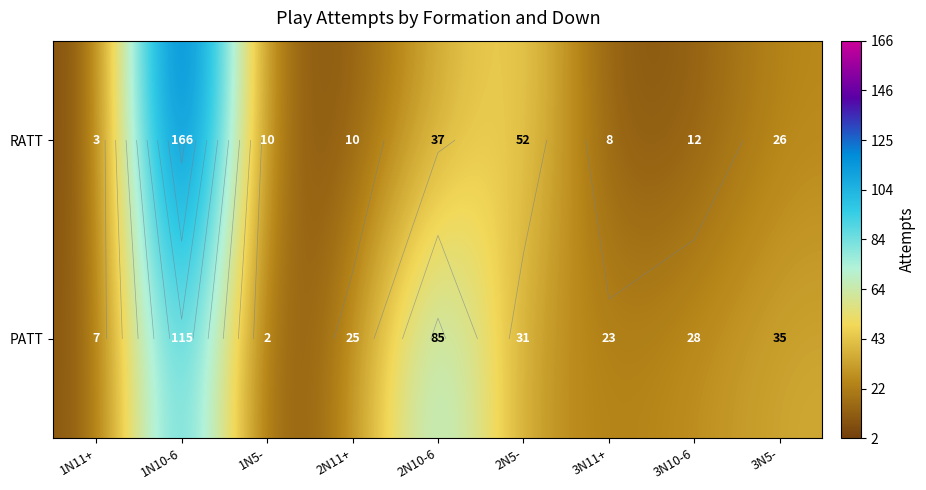

What is the difference between the maximum and minimum values in the PATT series?

113